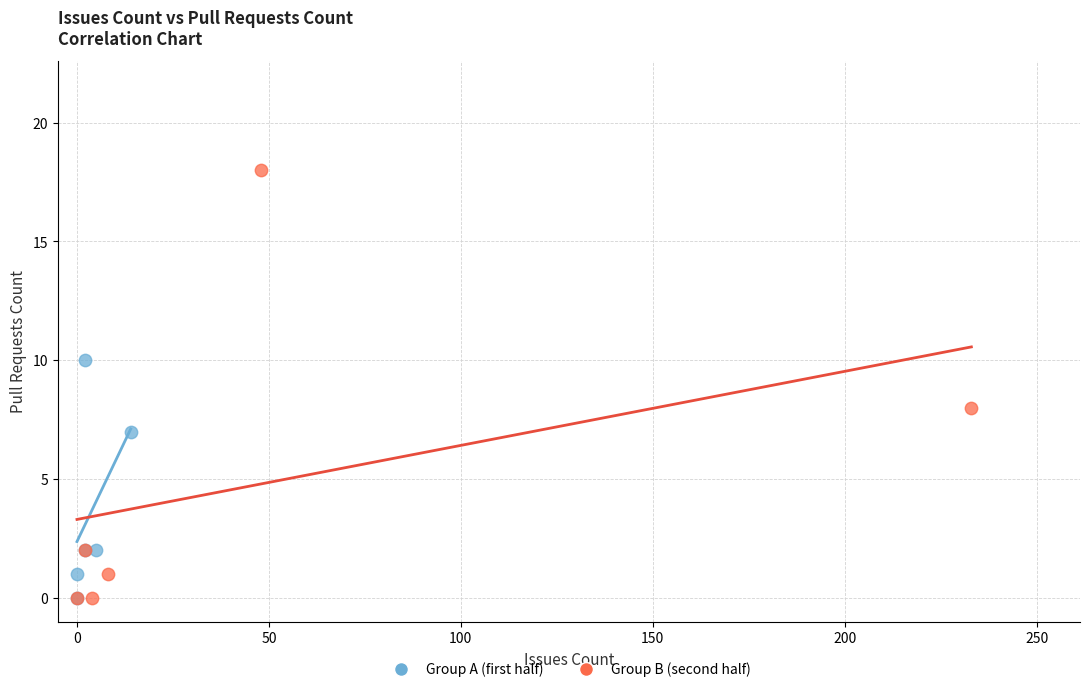

What are all the series names shown in the legend?

Group A (first half), Group B (second half)